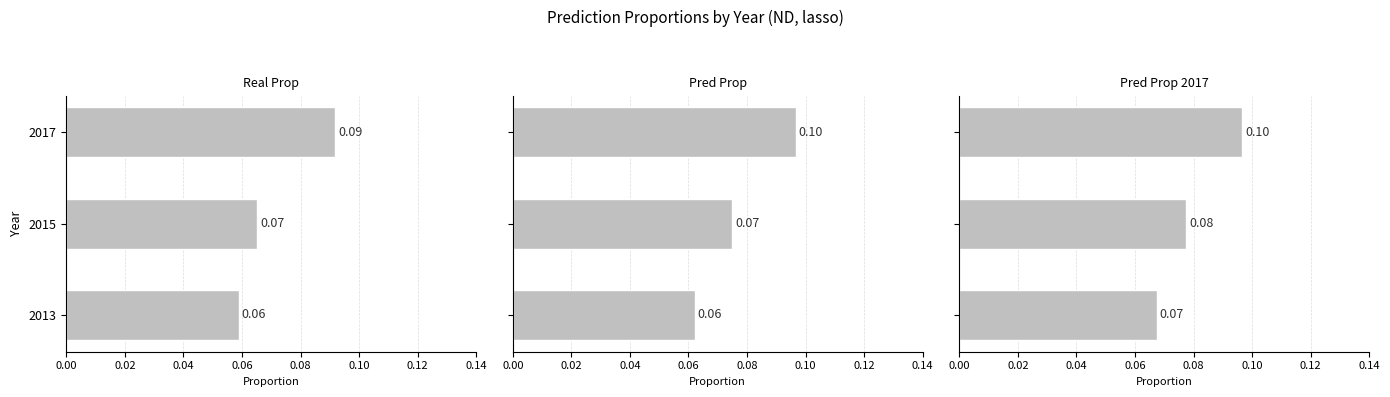

Which series has the largest total across all categories?

pred_prop_2017